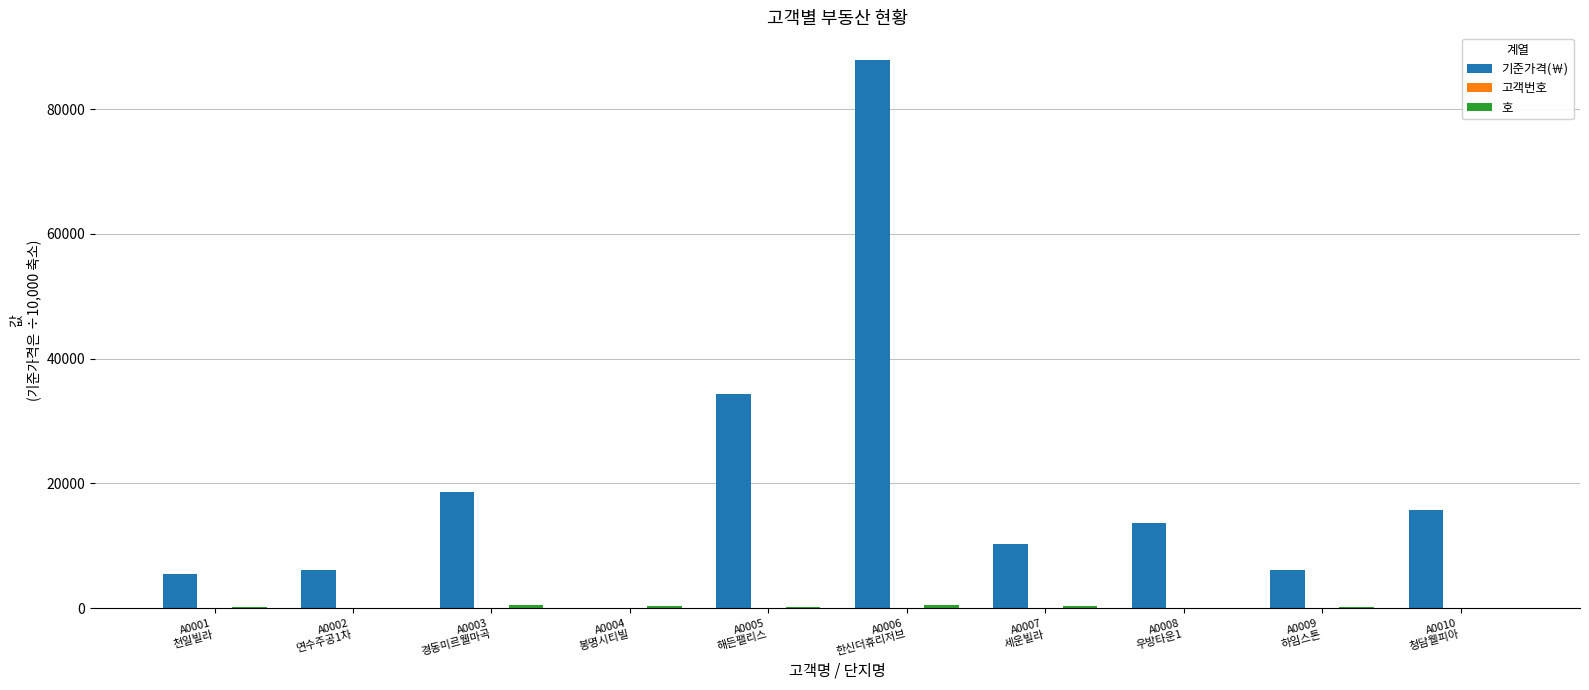

Count the number of categories in the chart.

10